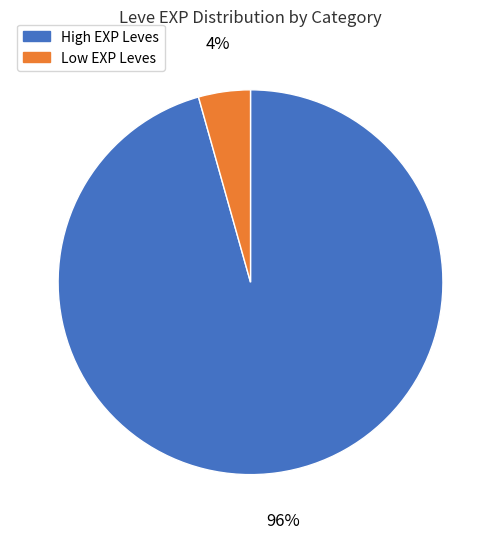

How many segments does this pie chart have?

2